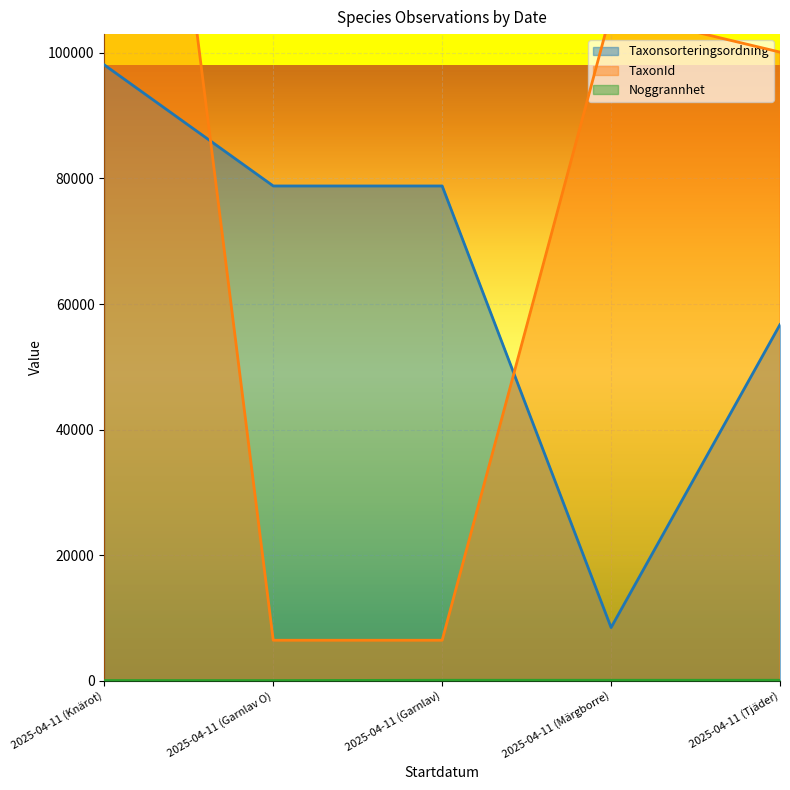

What value does the Noggrannhet series have at 2025-04-11 (Knärot), to the nearest 10?

10